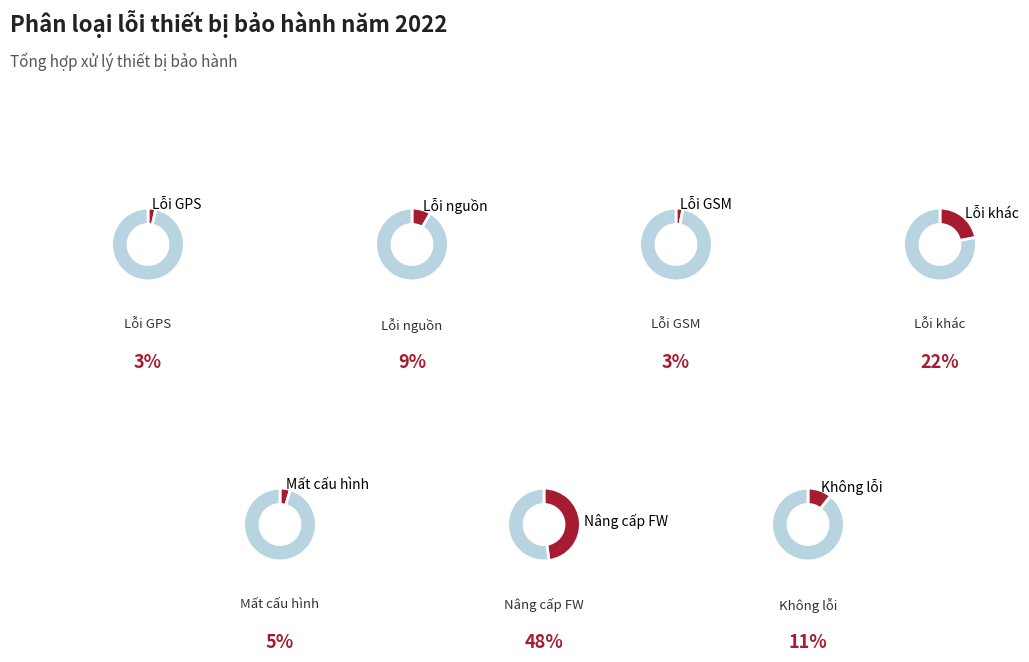

To the nearest percent, what portion does Lỗi khác represent?

22%